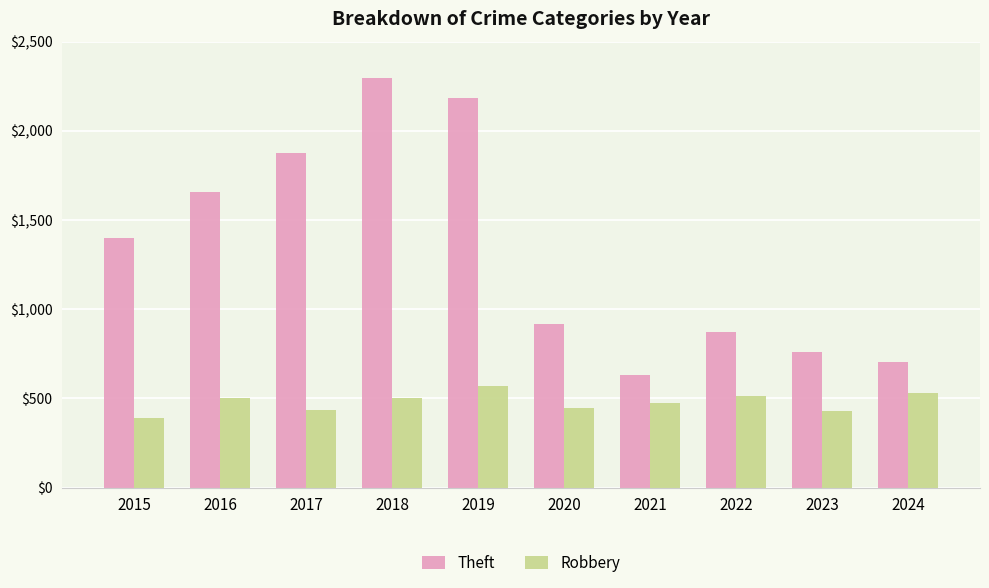

What are all the series names shown in the legend?

Theft, Robbery